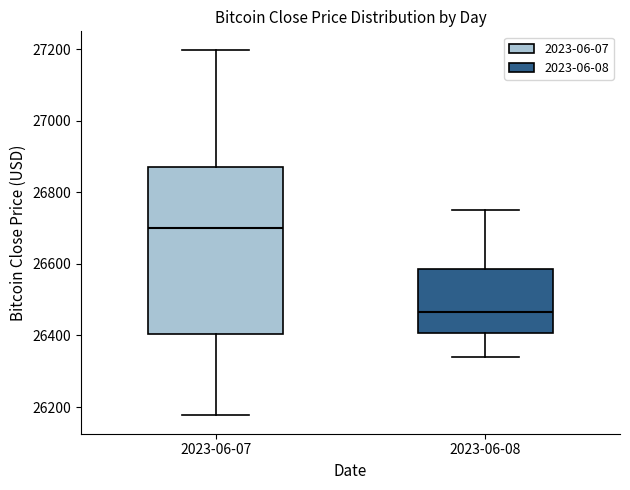

Reading left to right, transcribe this box plot: for each box, give where its median line is, the range the box spans, and where its two whiskers end, as read against the y-axis. The values are not printed on the chart, so give them approximately, as read against the axis.

2023-06-07: median 26700, box 26400 to 26880, whiskers 26180 to 27200
2023-06-08: median 26460, box 26400 to 26580, whiskers 26340 to 26760